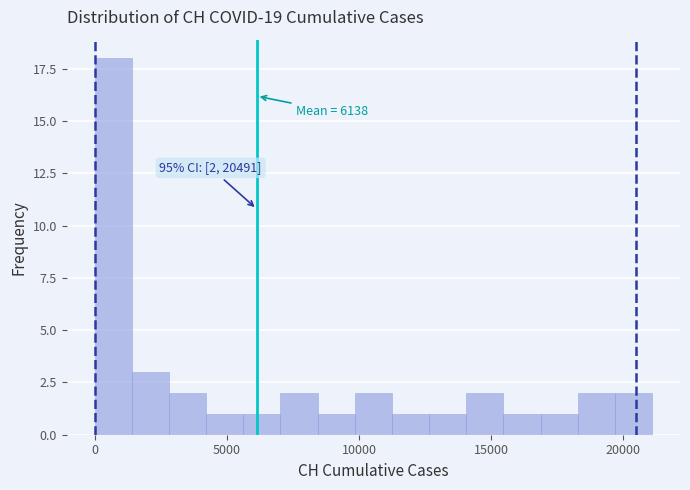

Read against the x-axis, roughly where is the centre of the tallest bar?

500